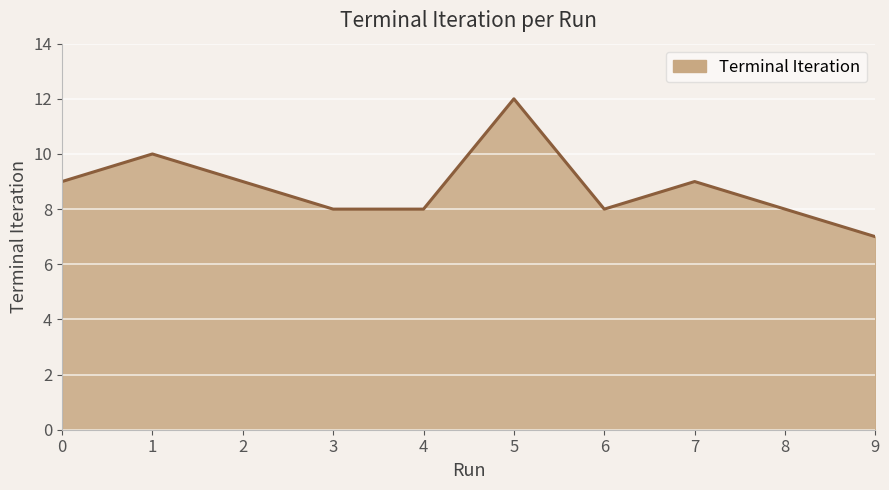

Reading left to right, extract all data points from this chart.

9	10	9	8	8	12	8	9	8	7